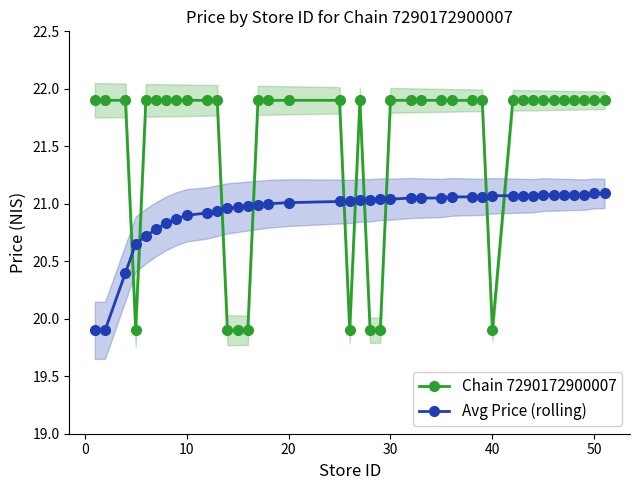

After their last crossing, which series has the higher values: Chain 7290172900007 or Avg Price (rolling)?

Chain 7290172900007